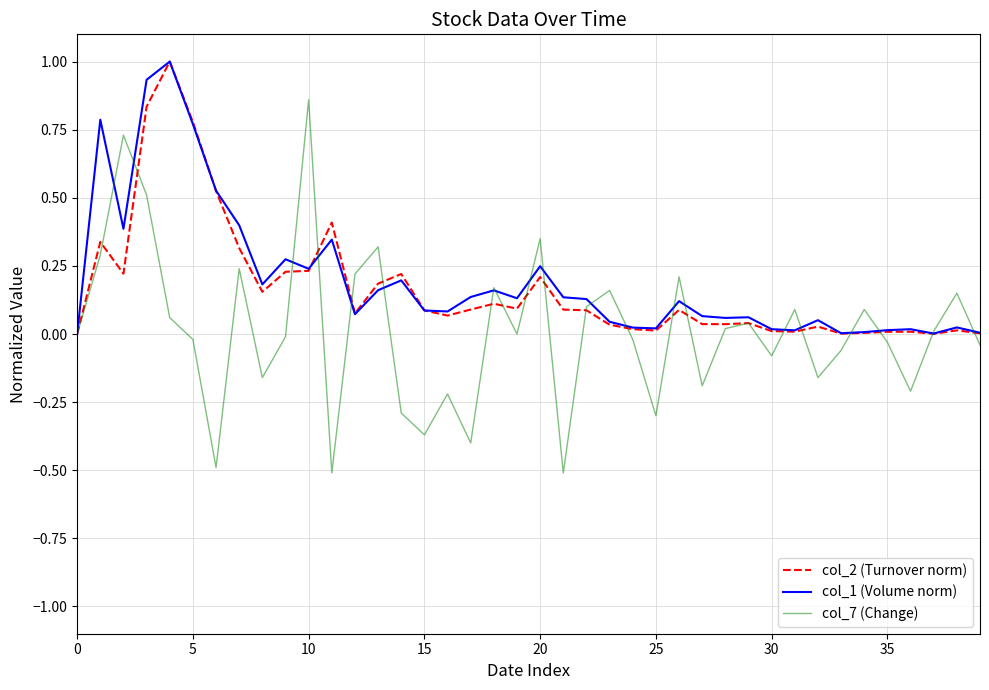

In col_2 (Turnover norm), how many points are higher than both neighbors (excluding endpoints)?

11